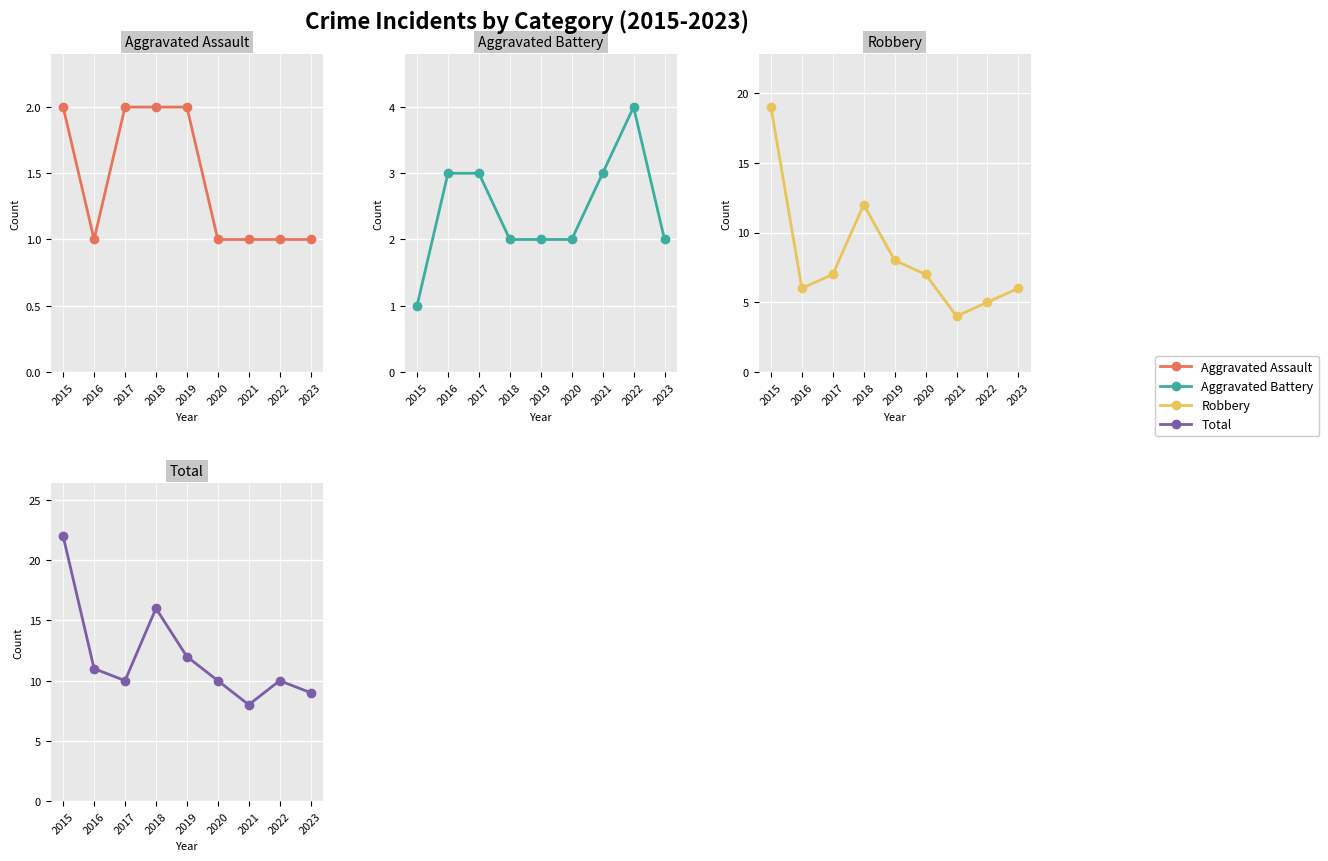

What is the difference between the Robbery values at 2023 and 2019?

2